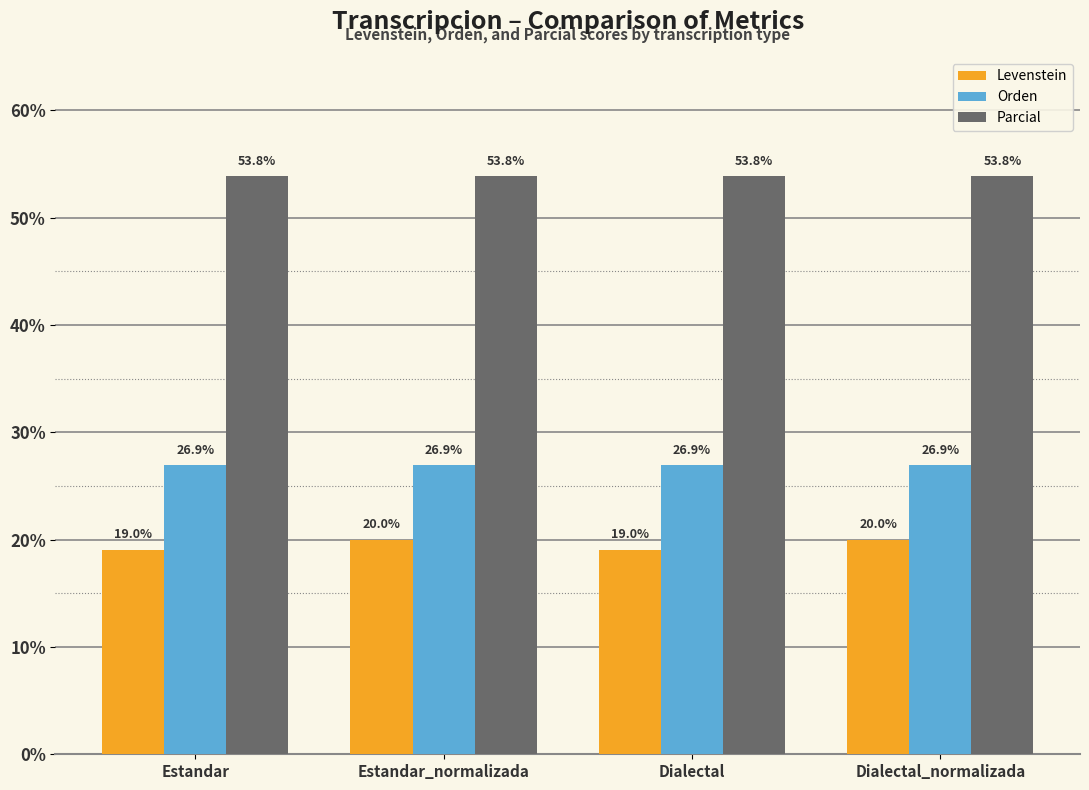

How many categories are shown in the chart?

4